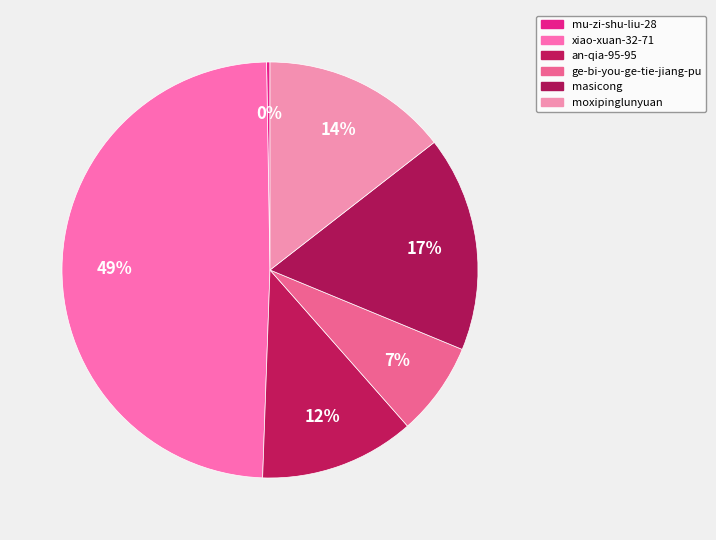

Is it true that moxipinglunyuan is 24% of the pie?

False